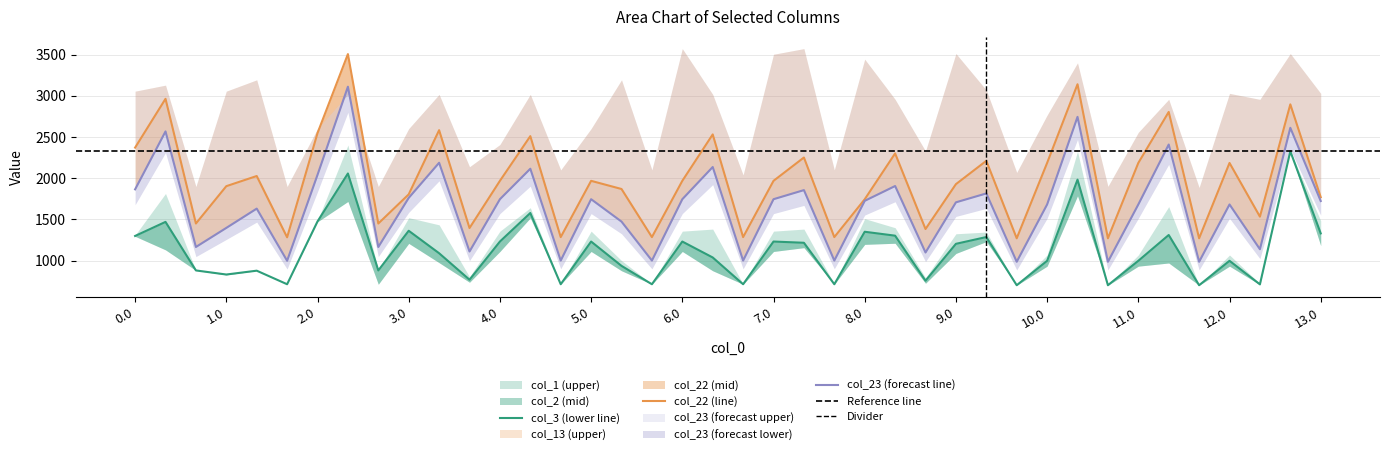

True or false: col_2 and col_22 cross at least once.

False